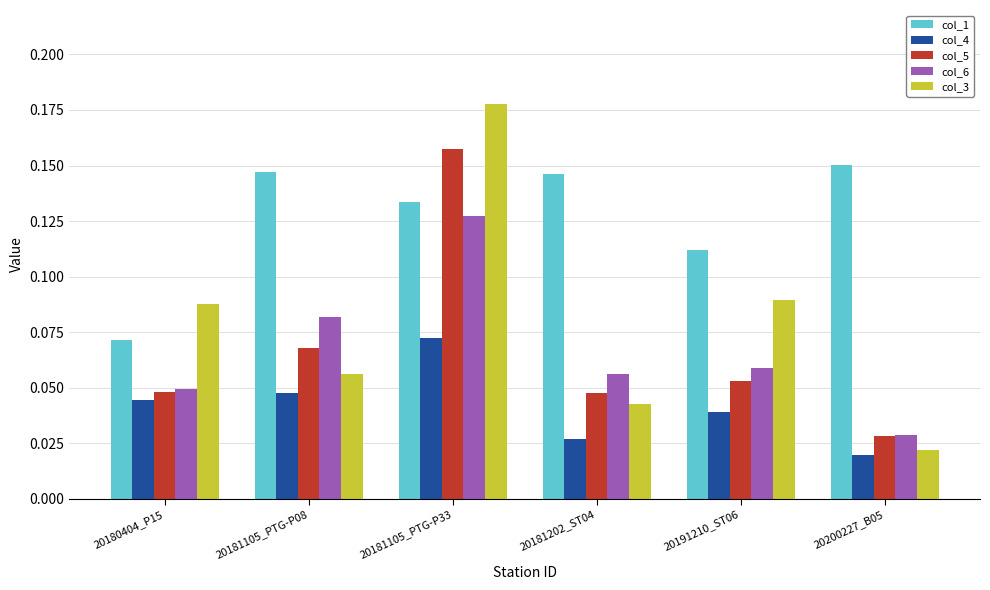

What is the sum of all col_4 values?

0.3